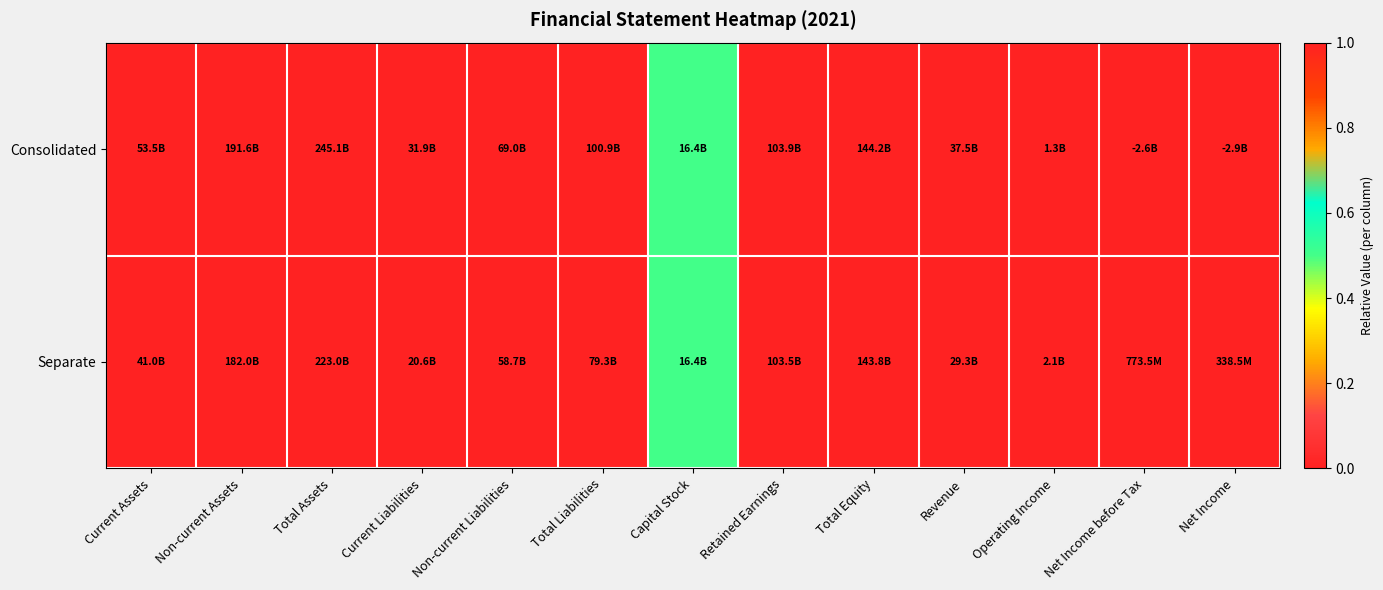

At Current Assets, list the series in order from smallest to largest.

Separate, Consolidated